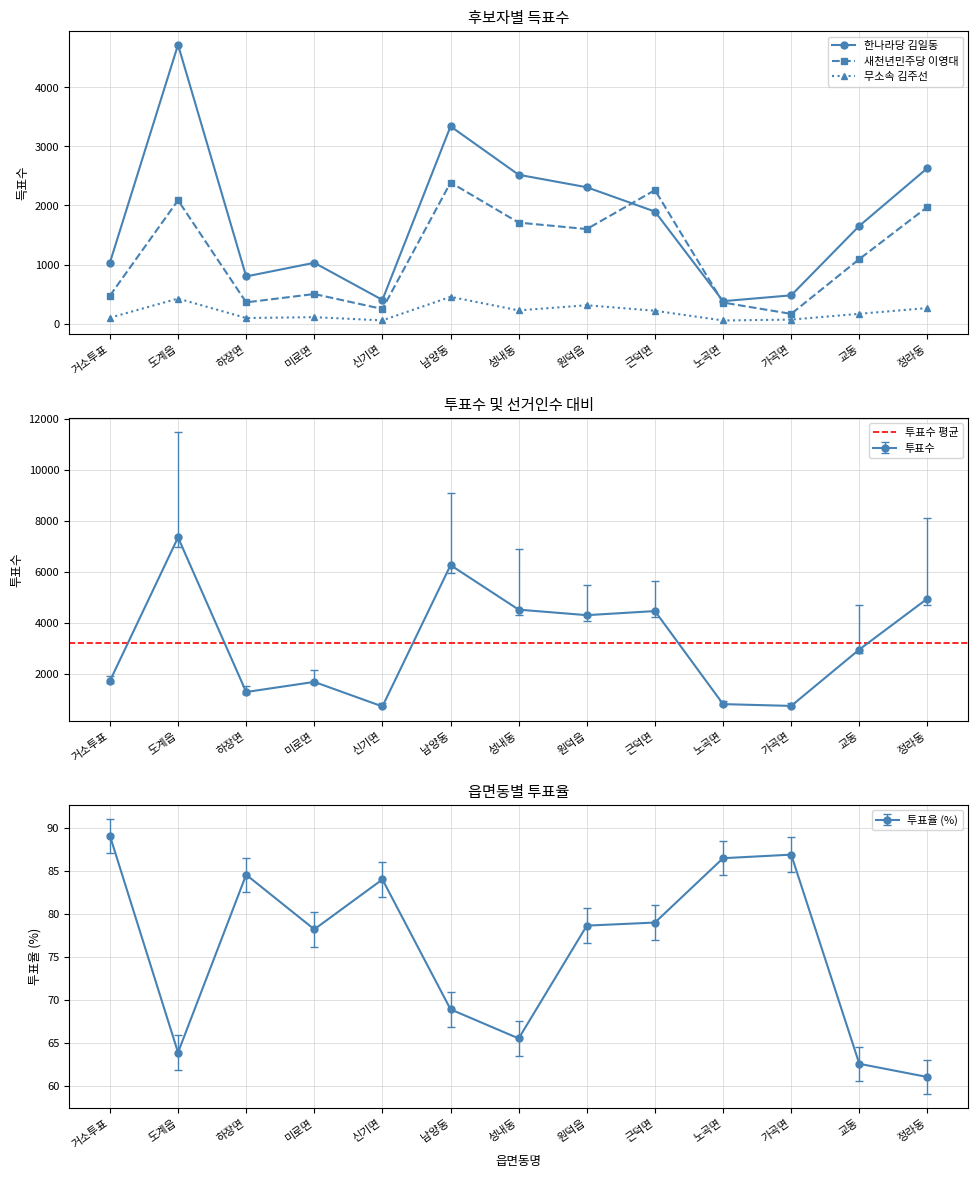

True or false: 투표수 and 한나라당 김일동 cross at least once.

False